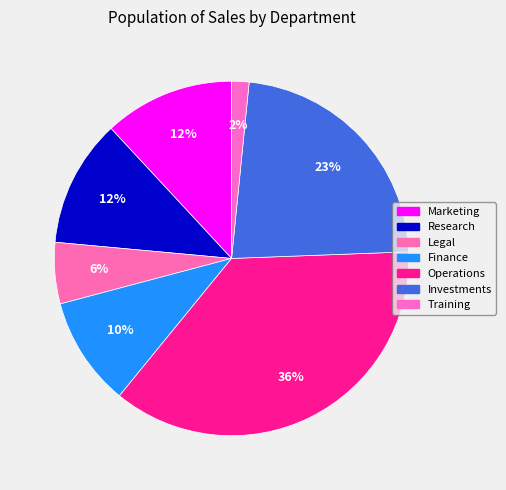

What is the change in value from Finance to Investments?

+4965554